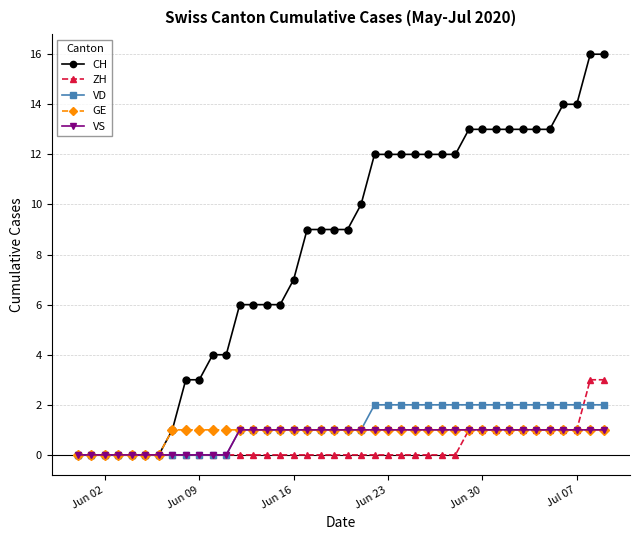

What is the sum of all CH values?

327